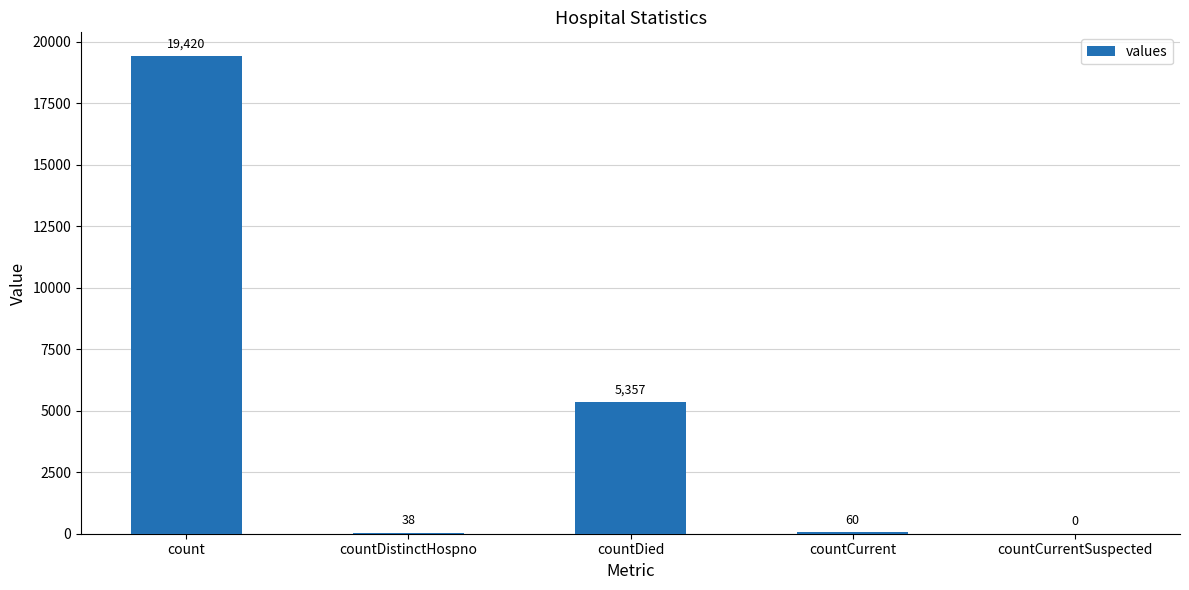

Is it true that the value at count is 34946?

False